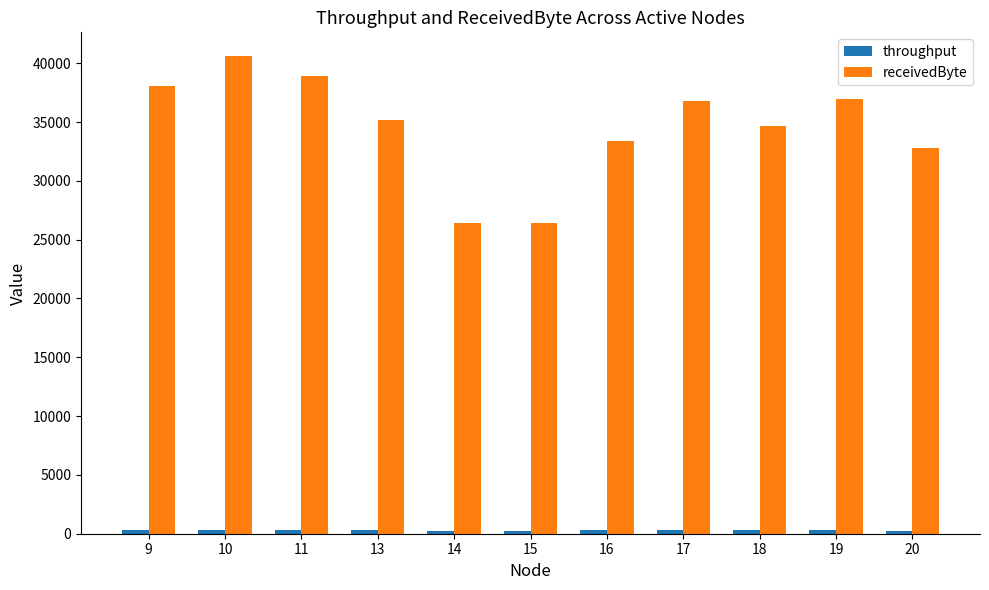

Which series has the largest total across all categories?

receivedByte